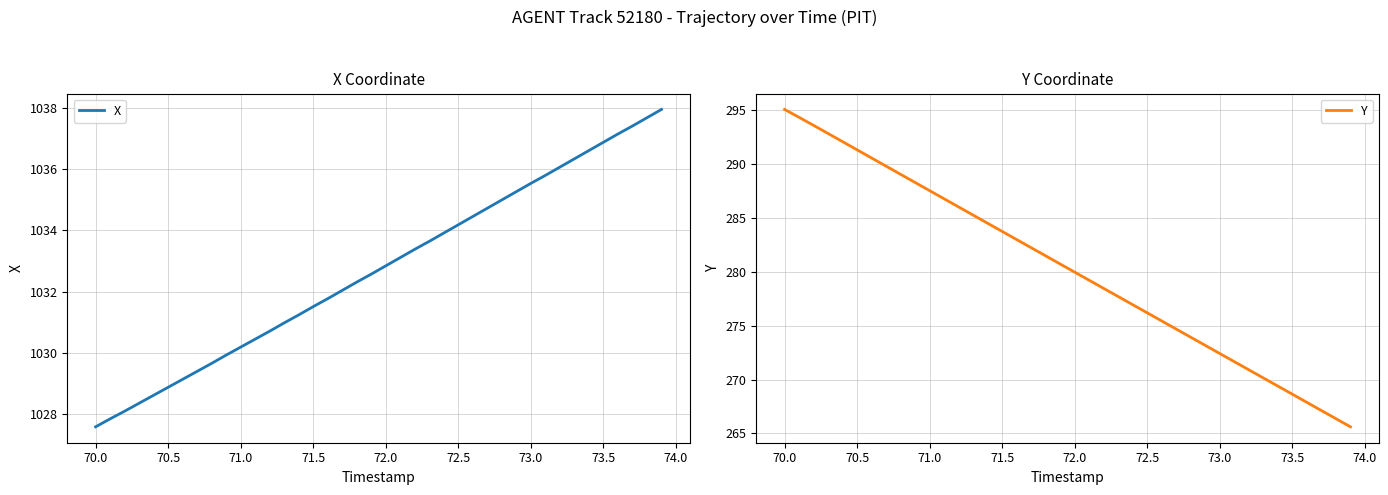

What is the maximum value for X?

1037.9